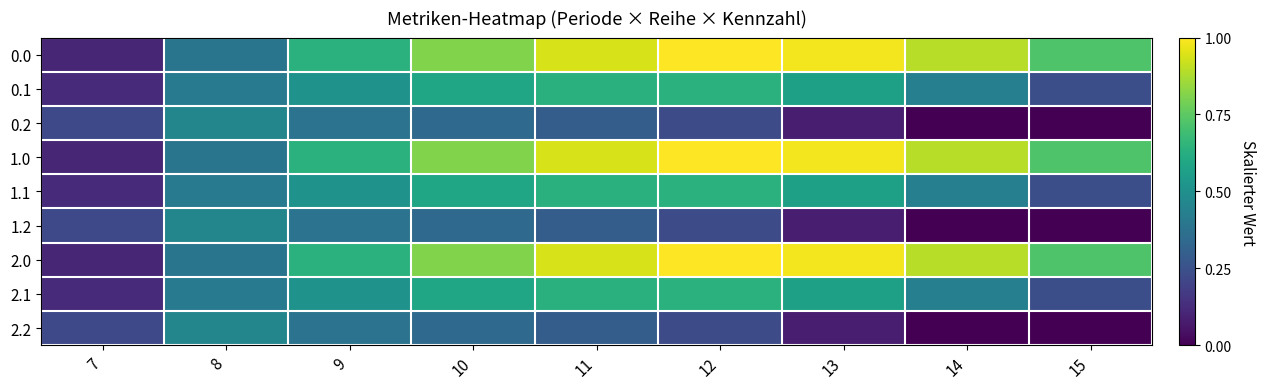

Rank the series by their maximum value, from highest to lowest.

0.0, 1.0, 2.0, 0.1, 1.1, 2.1, 0.2, 1.2, 2.2